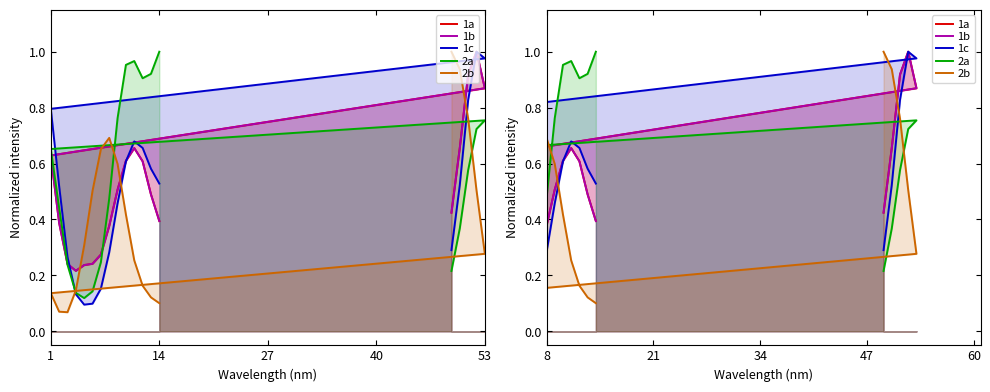

At how many categories does at least one series exceed 0?

19